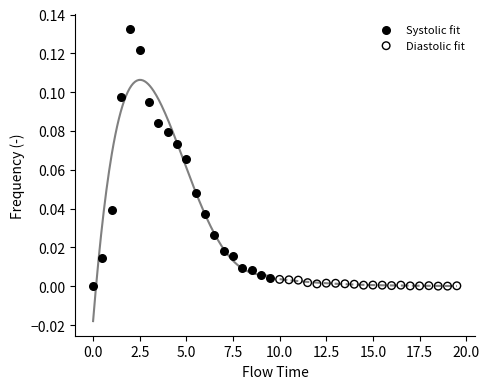

Which series contains the highest Y value?

Systolic fit